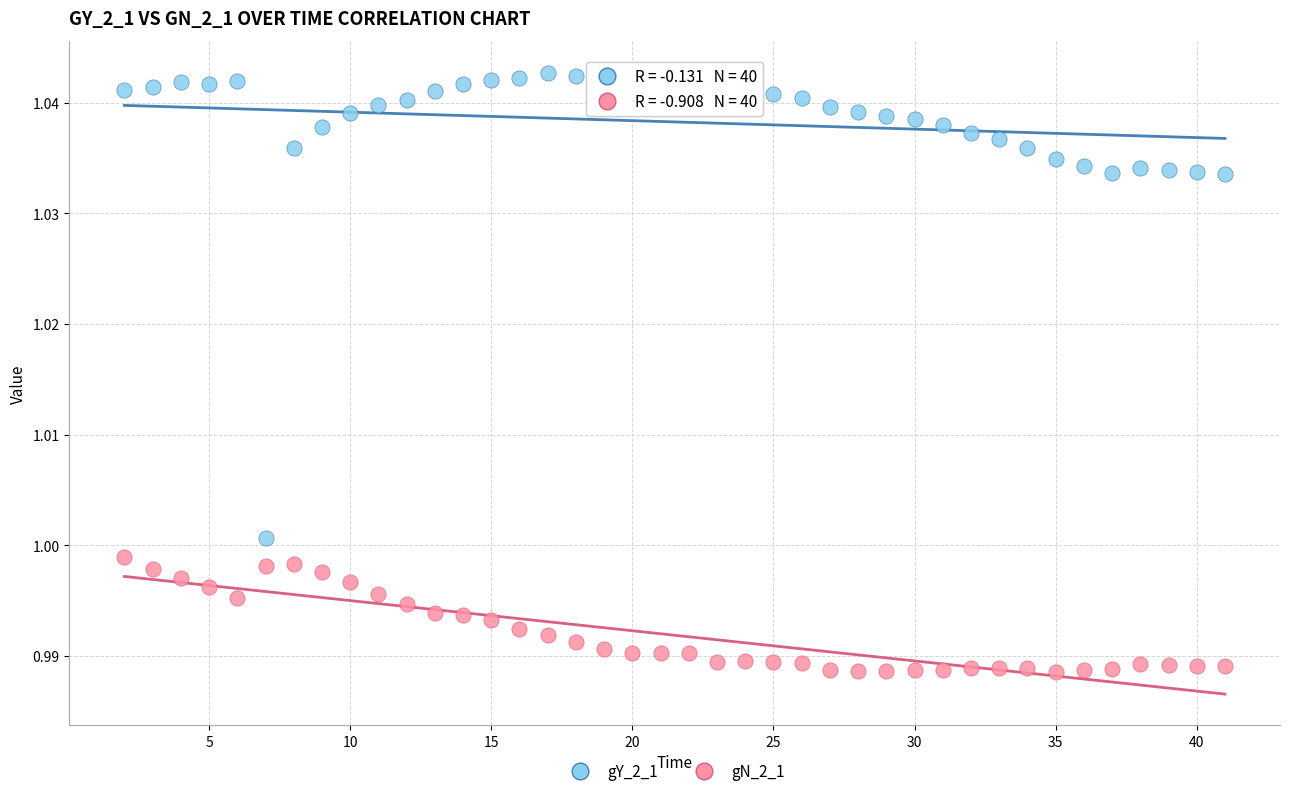

Which series reaches the minimum Y coordinate?

gN_2_1